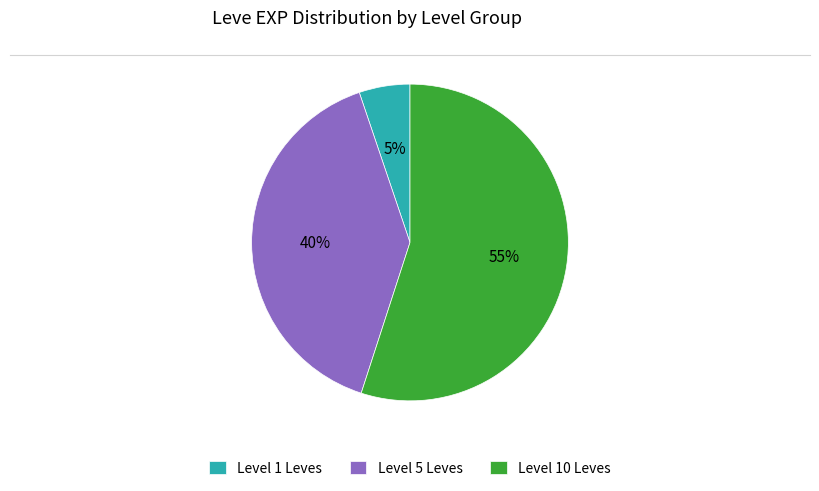

What percentage is the Level 10 Leves slice, to the nearest percent?

55%